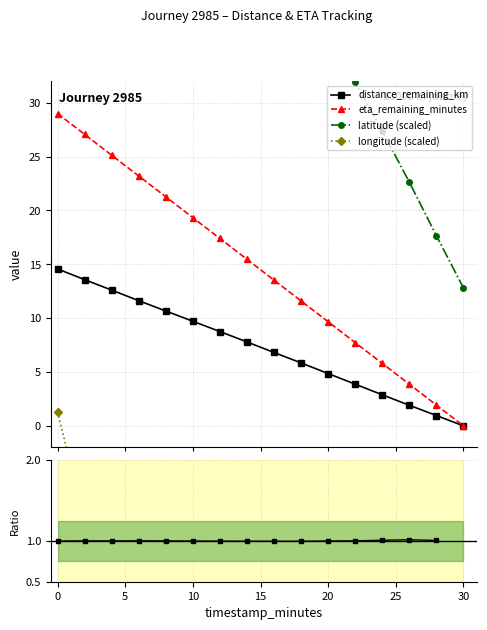

What is the maximum value for eta_remaining_minutes?

29.0